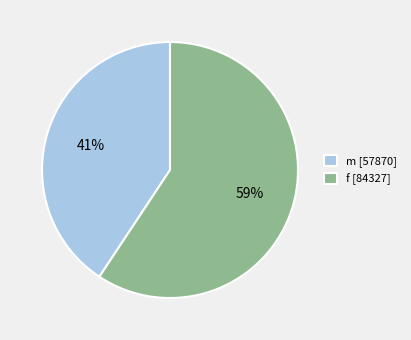

Which category has the biggest portion of the pie?

f